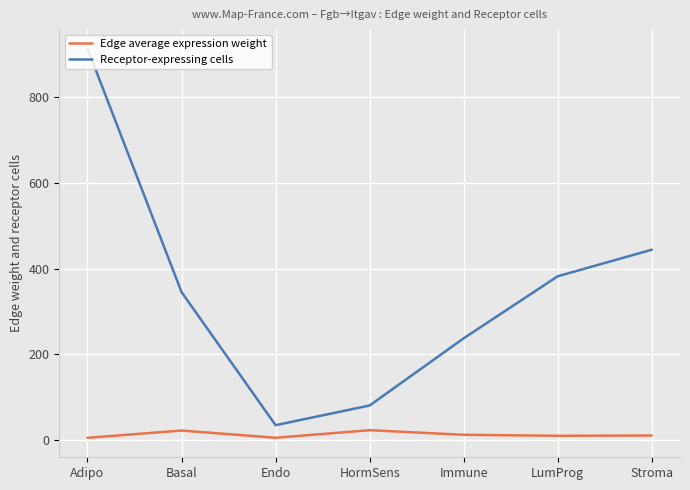

True or false: Receptor-expressing cells and Edge average expression weight intersect in this chart.

False